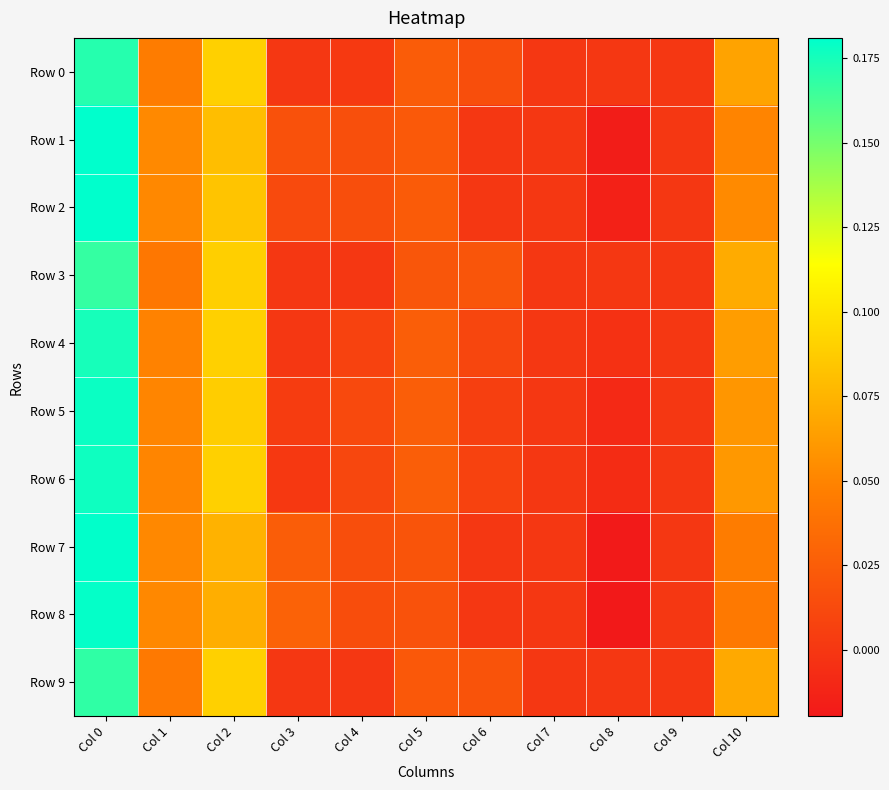

How many series are shown in this chart?

10